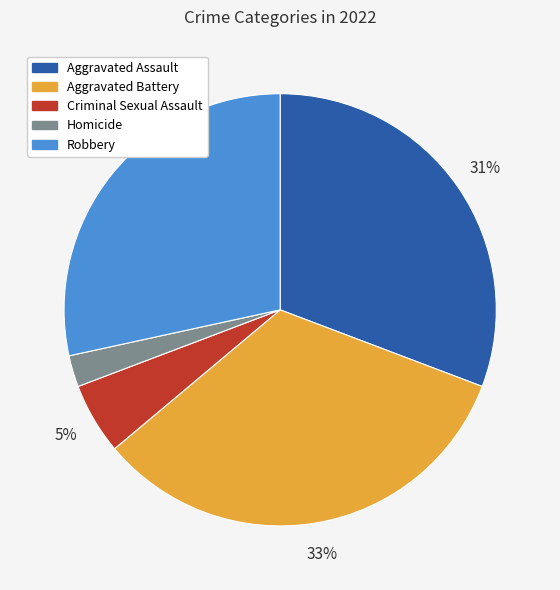

Which has a higher value, Criminal Sexual Assault or Robbery?

Robbery